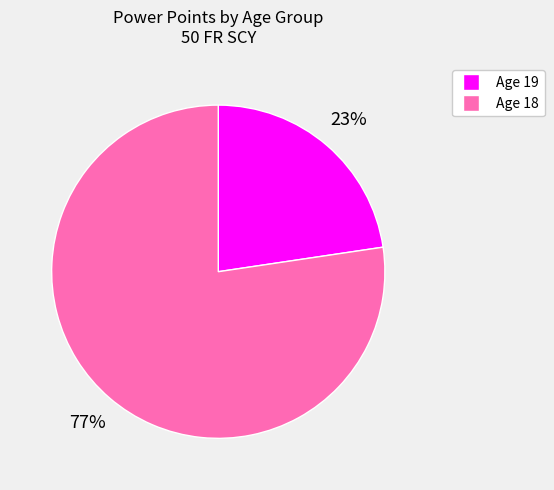

To the nearest percent, what is the average slice percentage?

50%